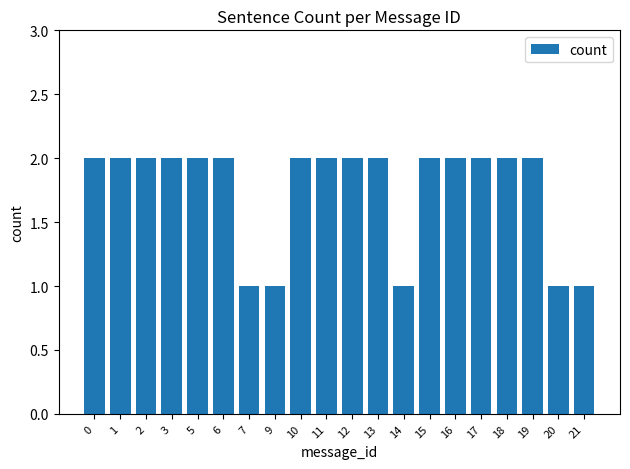

Approximately how many times larger is the value at 6 compared to 9?

2.0